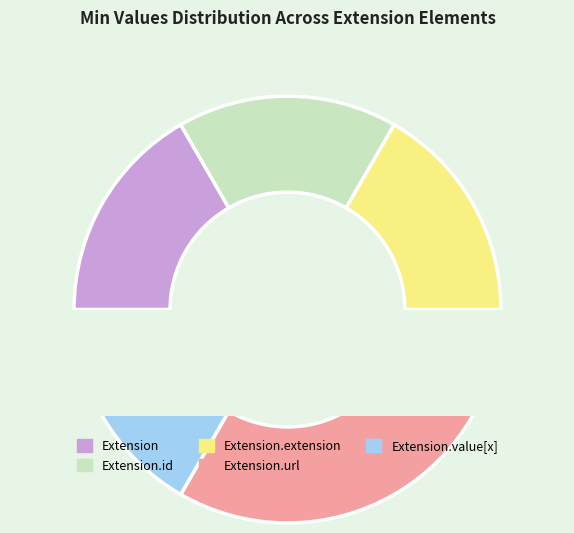

Which slice is the smallest?

Extension